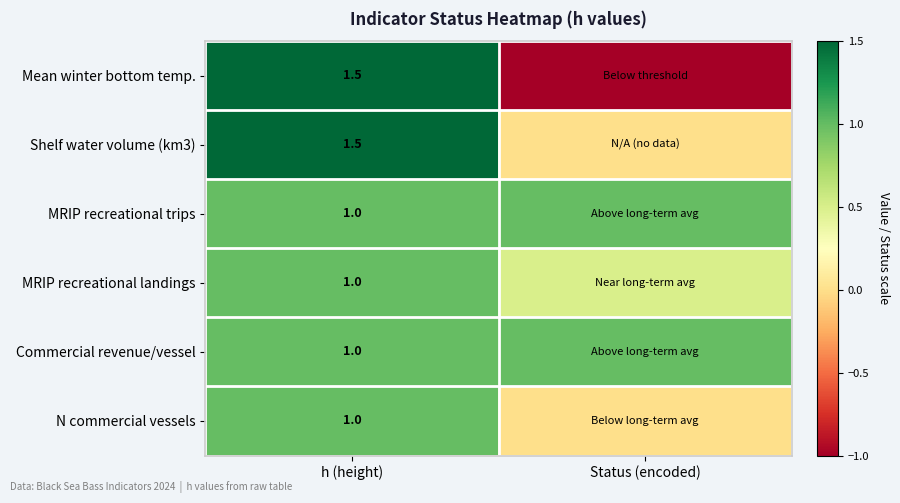

True or false: Shelf water volume (km3) has a value of 2.0 at h (height).

False